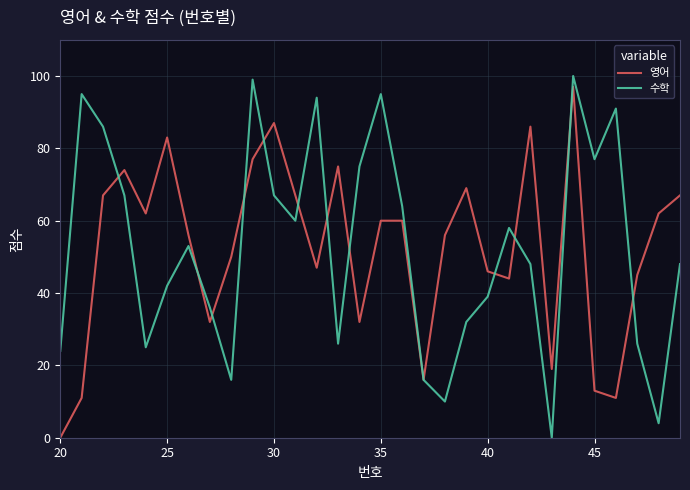

How many lines are shown in the chart?

2